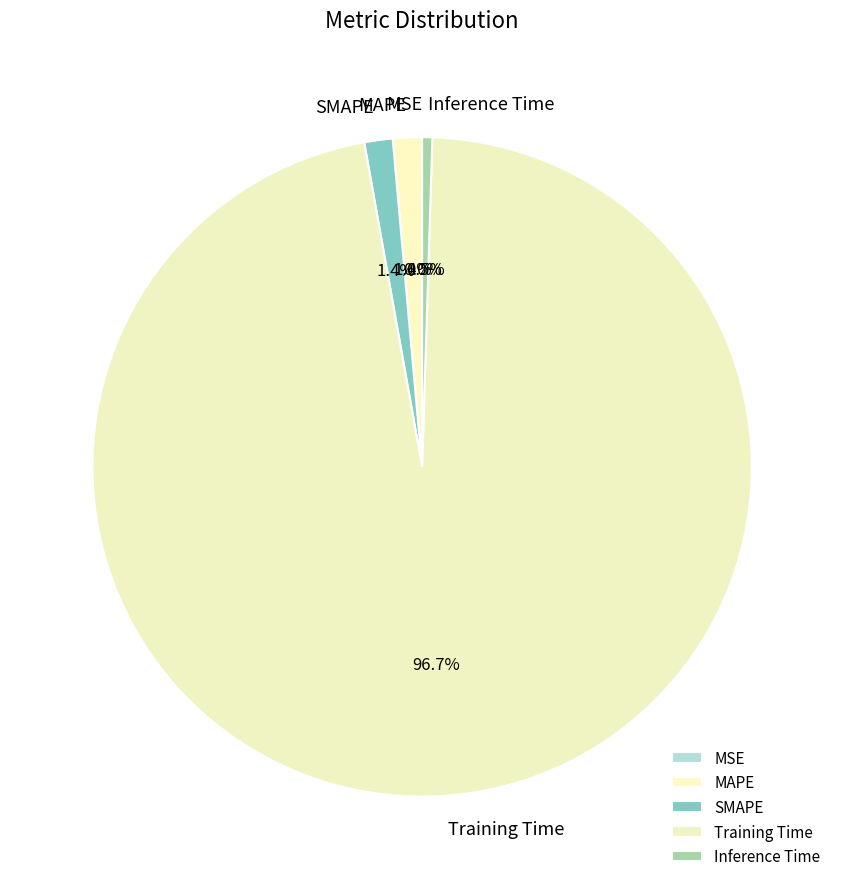

What percentage do SMAPE and Inference Time together represent?

1.9%